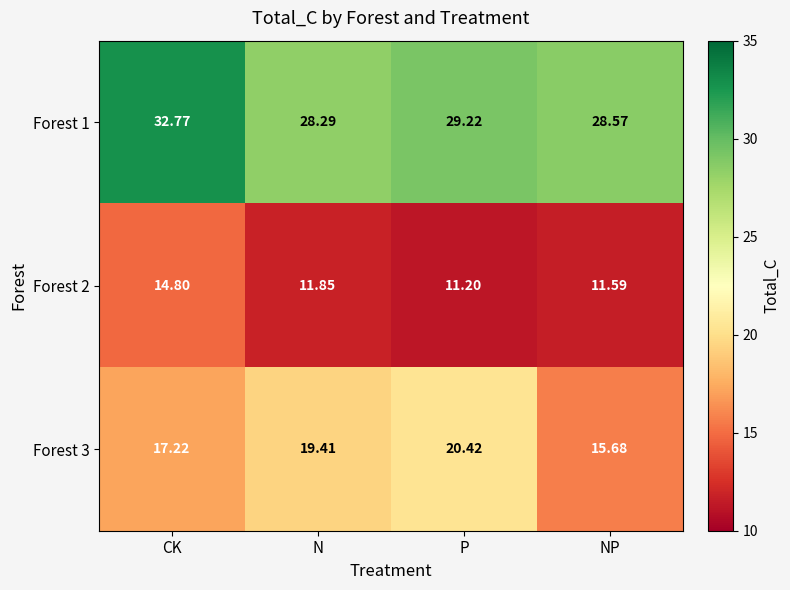

Is the value of Forest 2 at N greater than the value of Forest 3 at NP?

No